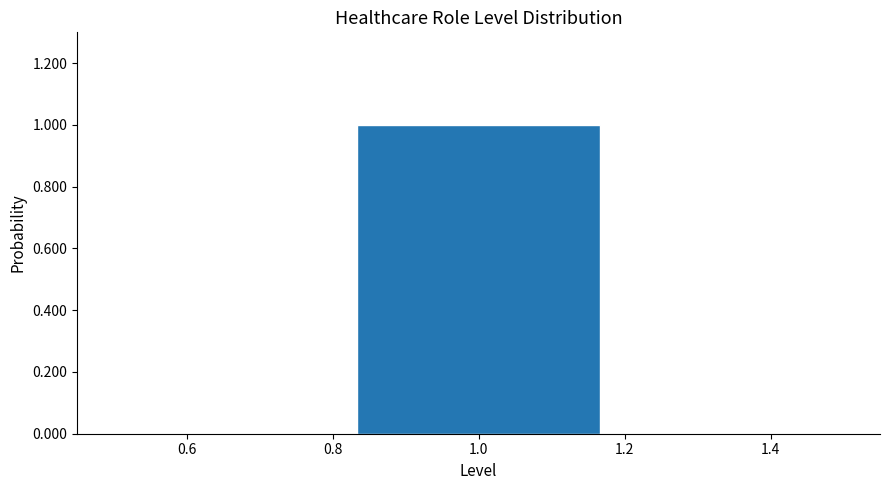

Reading left to right, transcribe this chart: for each bar, give the range it covers on the x-axis and its height. Neither the bar edges nor the heights are printed on the chart, so give them approximately, as read against the axes.

0.50 to 0.84: 0
0.84 to 1.16: 1
1.16 to 1.50: 0